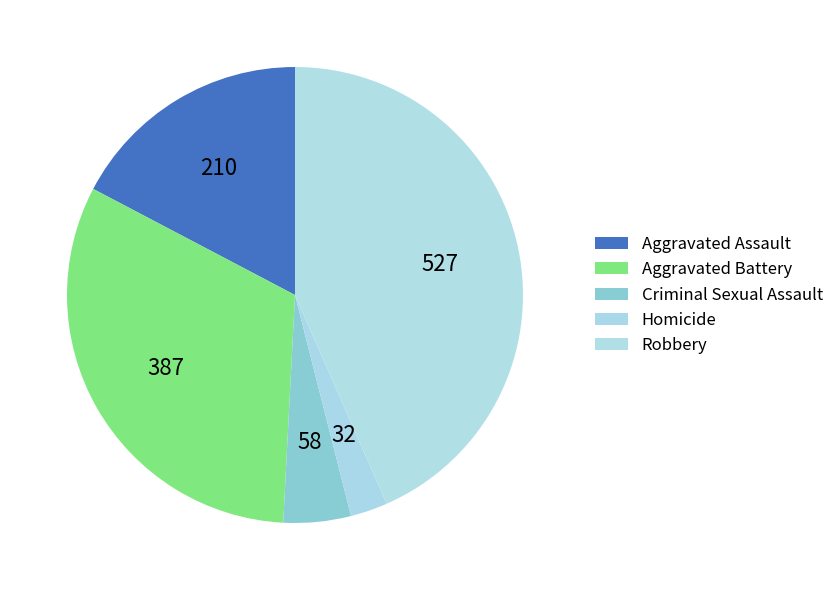

Count the number of slices in the pie.

5